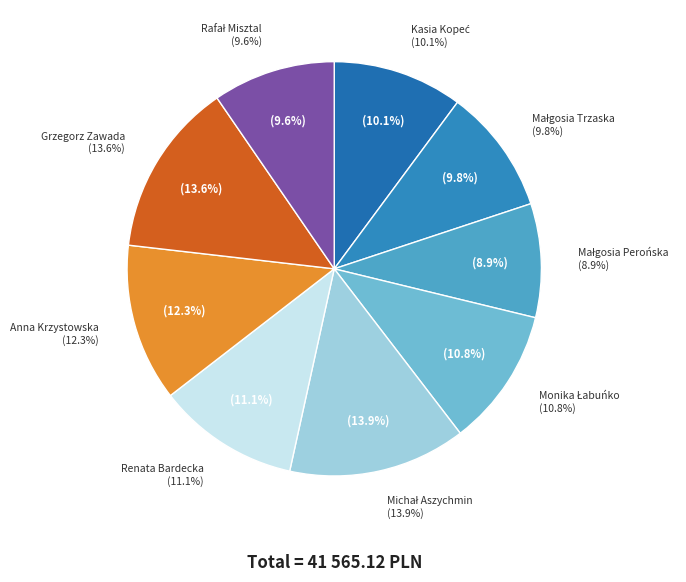

Does Renata Bardecka represent more than half of the total?

No